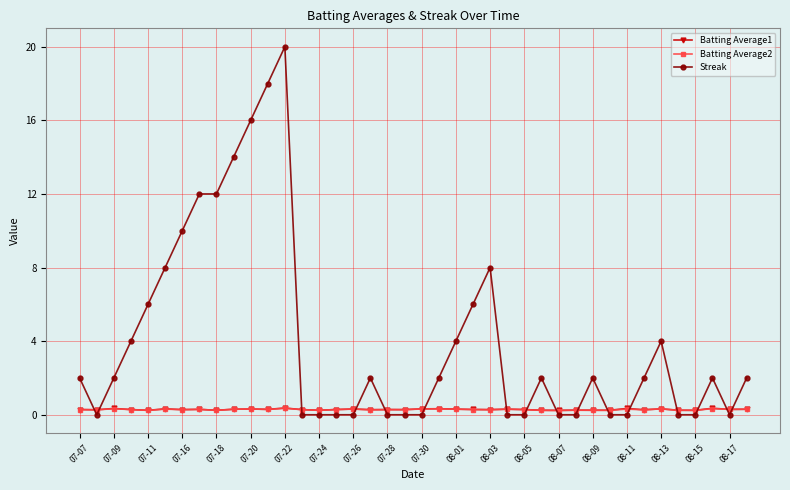

True or false: Batting Average1 has more than 2 points higher than both neighbors.

True